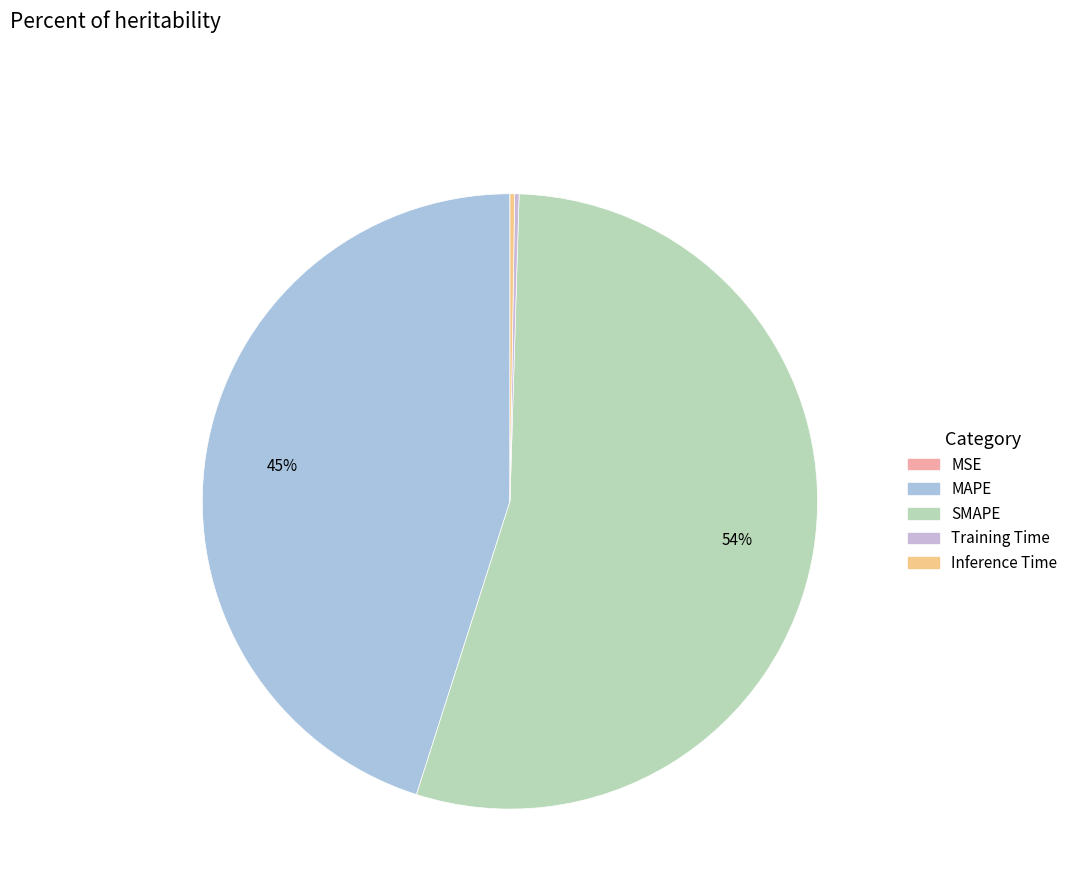

How many slices are in this pie chart?

5